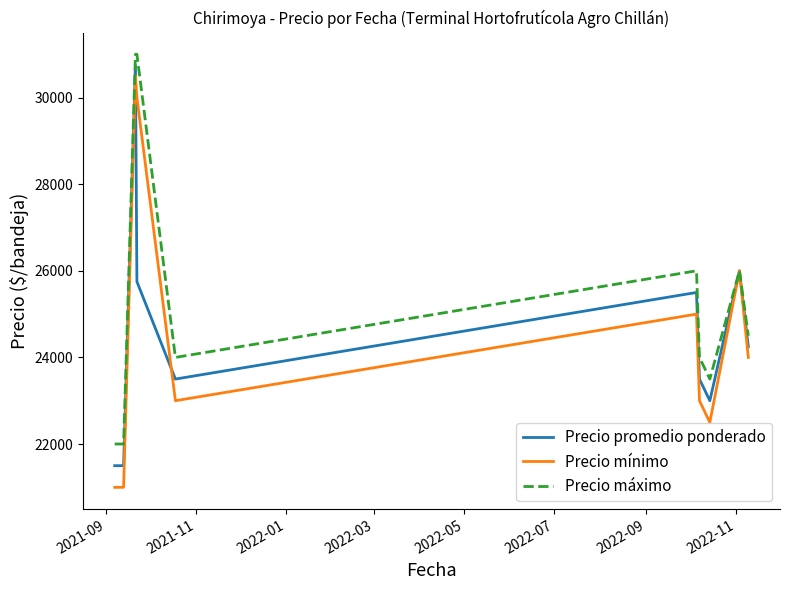

What is the maximum value for Precio mínimo?

30500